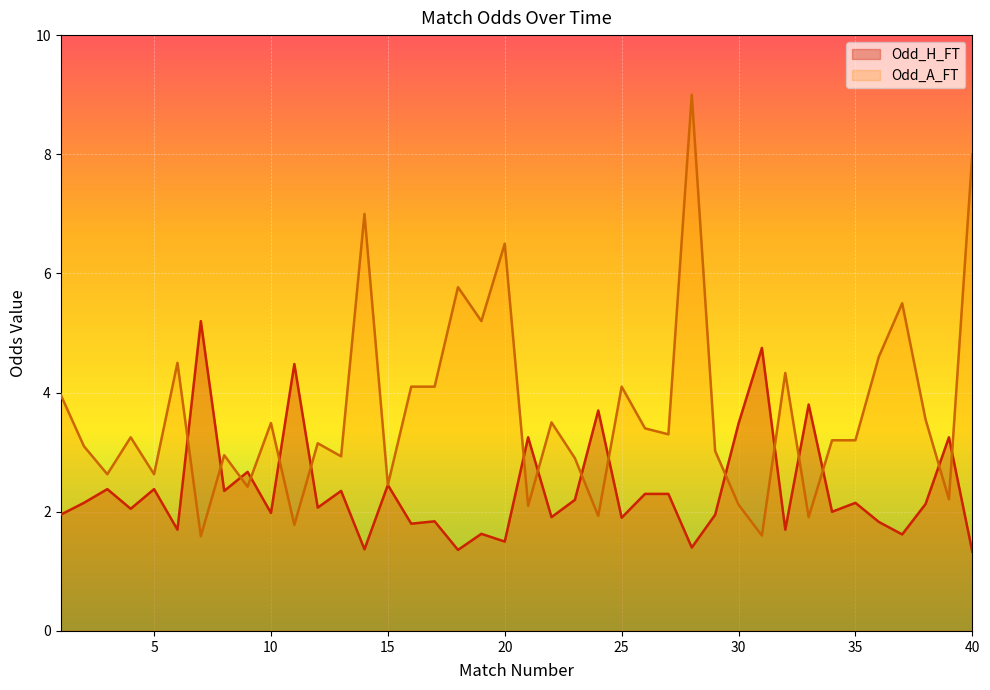

In Odd_A_FT, how many points are higher than both neighbors (excluding endpoints)?

13